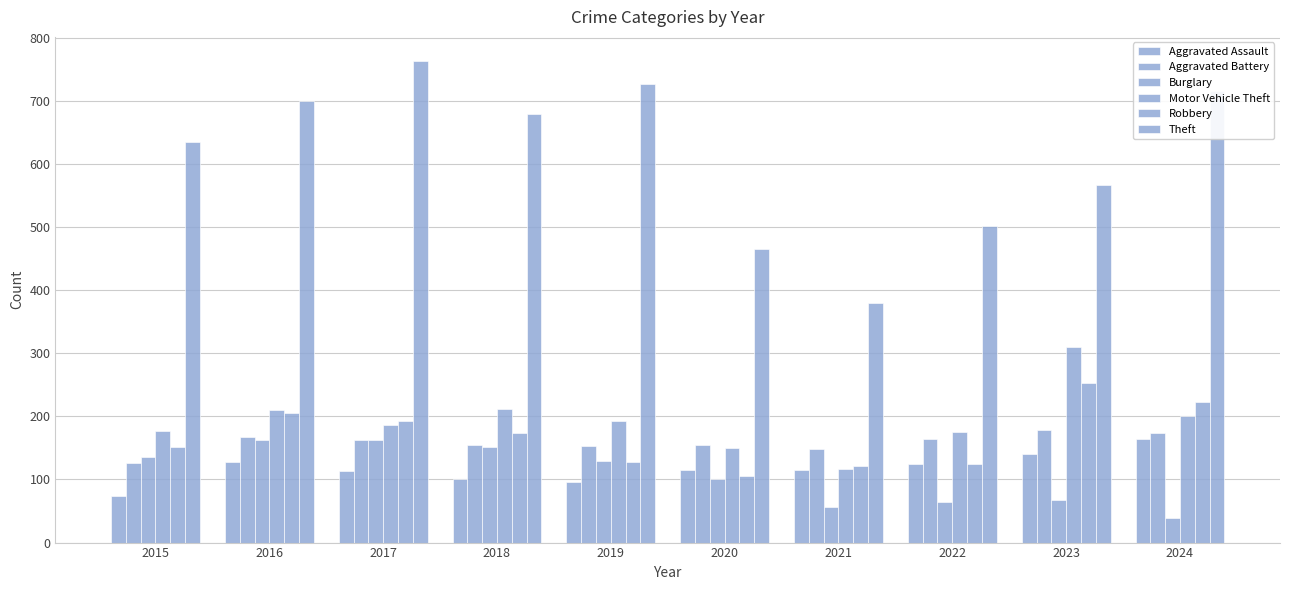

What is the sum of the Robbery values at 2016 and 2023?

459